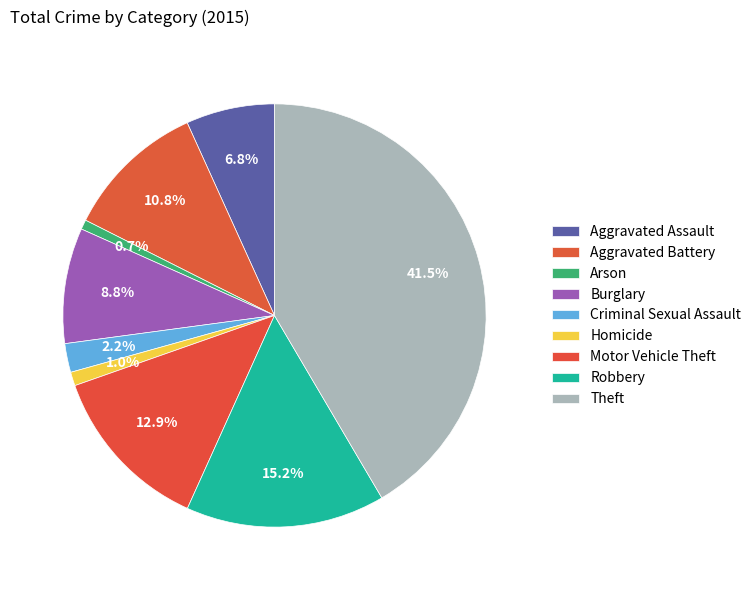

How many slices are in this pie chart?

9